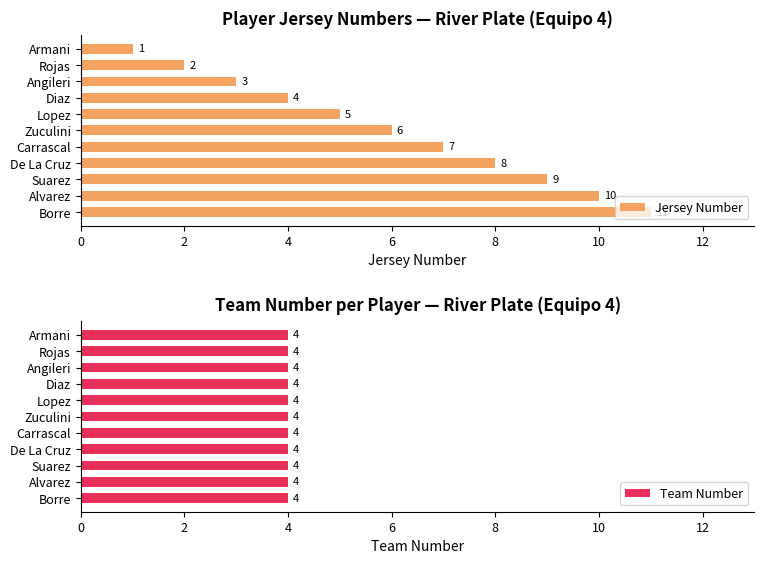

What is the difference between the maximum and minimum values in the Jersey Number series?

10